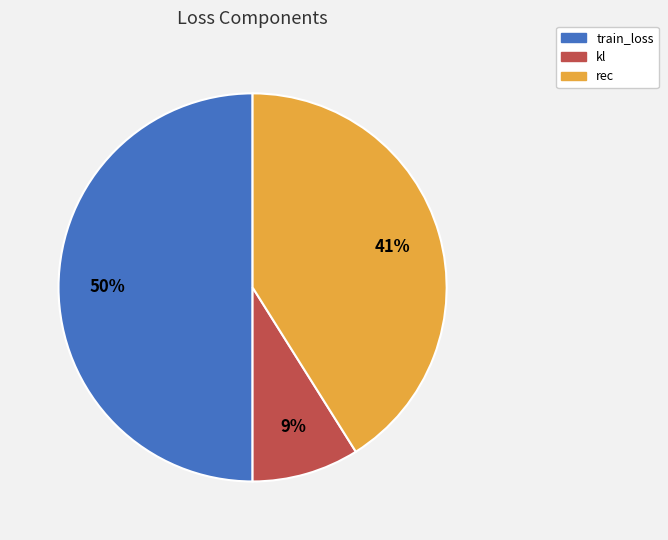

To the nearest percent, what percentage of the pie is kl?

9%